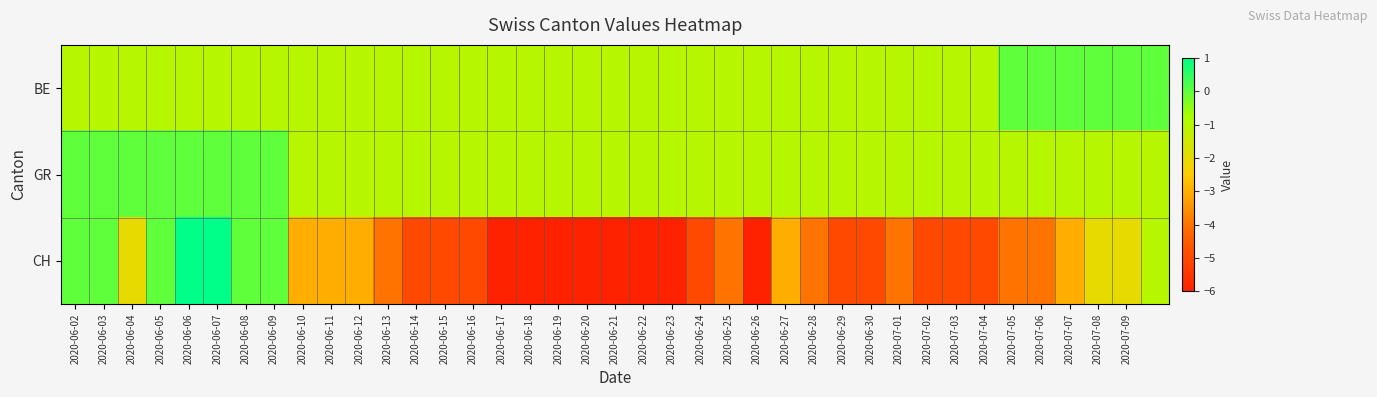

Reading right to left, transcribe all the data shown in this chart.

BE: 0	0	0	0	0	0	-1	-1	-1	-1	-1	-1	-1	-1	-1	-1	-1	-1	-1	-1	-1	-1	-1	-1	-1	-1	-1	-1	-1	-1	-1	-1	-1	-1	-1	-1	-1	-1	-1
GR: -1	-1	-1	-1	-1	-1	-1	-1	-1	-1	-1	-1	-1	-1	-1	-1	-1	-1	-1	-1	-1	-1	-1	-1	-1	-1	-1	-1	-1	-1	-1	0	0	0	0	0	0	0	0
CH: -1	-2	-2	-3	-4	-4	-5	-5	-5	-4	-5	-5	-4	-3	-6	-4	-5	-6	-6	-6	-6	-6	-6	-6	-5	-5	-5	-4	-3	-3	-3	0	0	1	1	0	-2	0	0